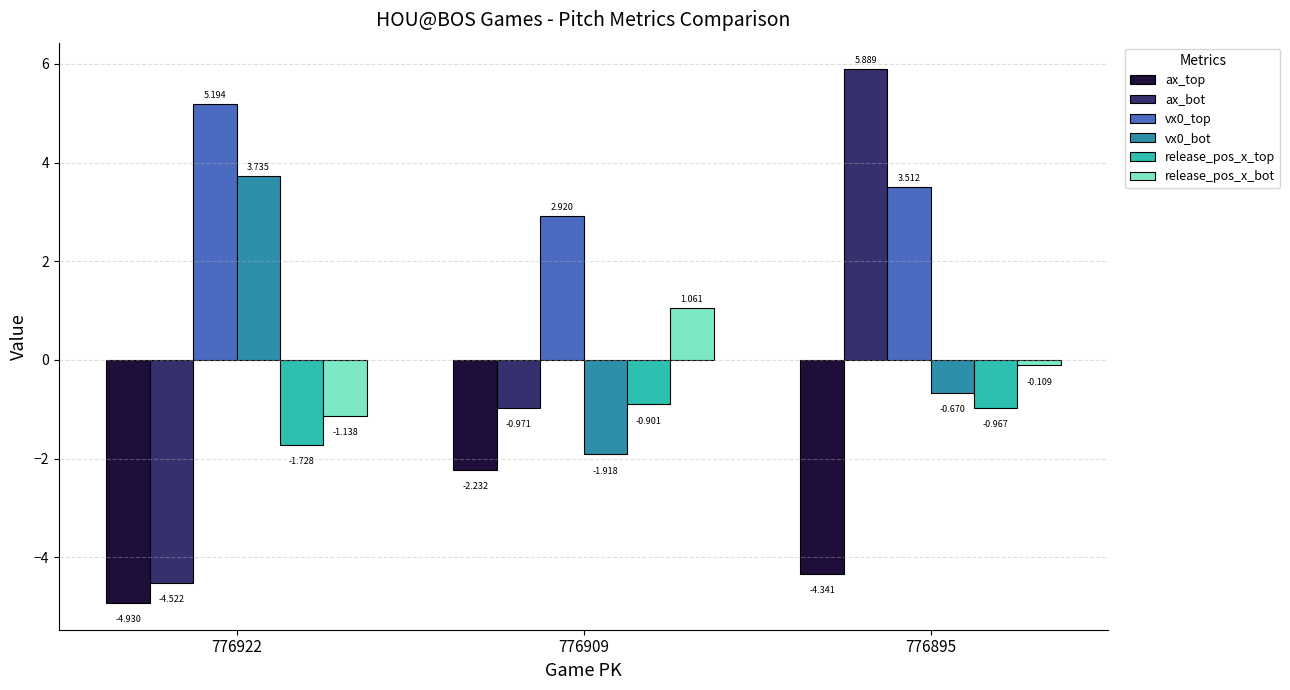

What is the difference between the highest and lowest values at 776909?

5.2